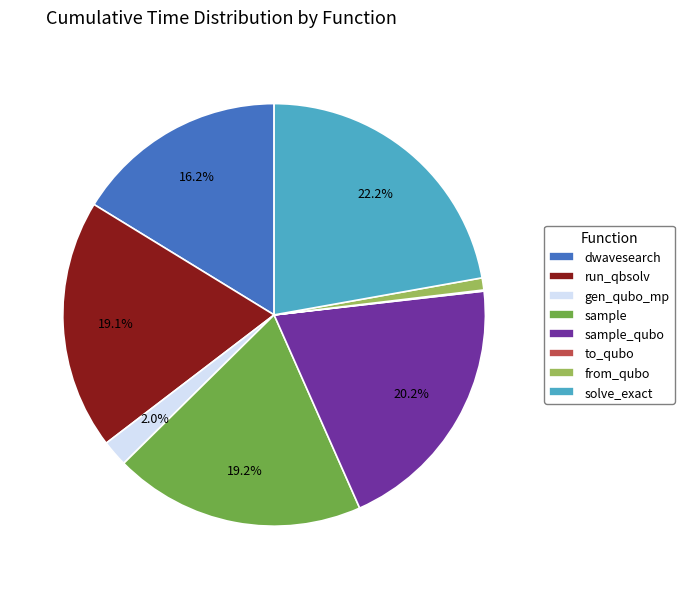

Is there a majority slice in this chart?

No